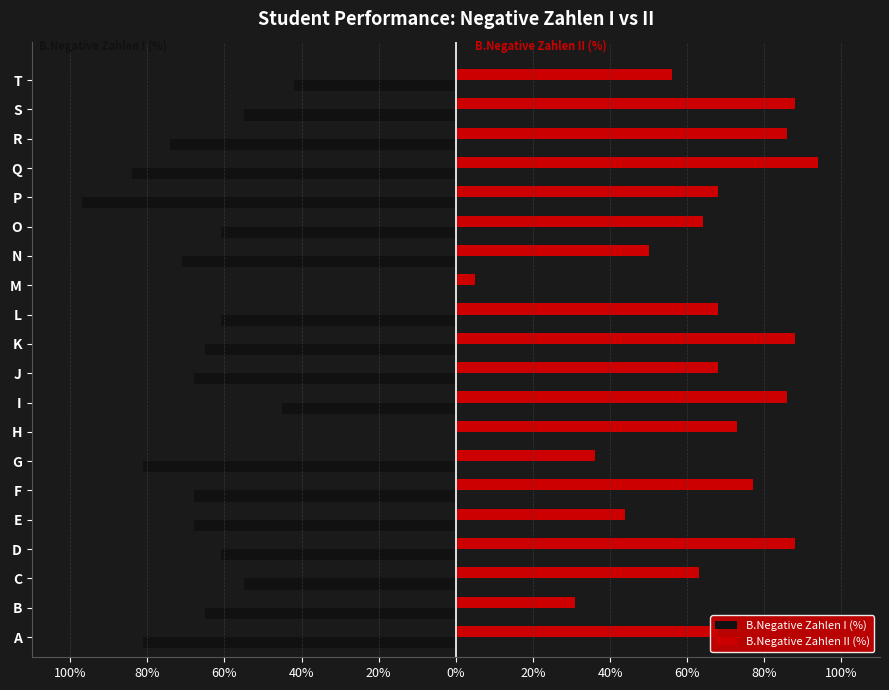

Which series has the largest range (max minus min)?

B.Negative Zahlen I (%)